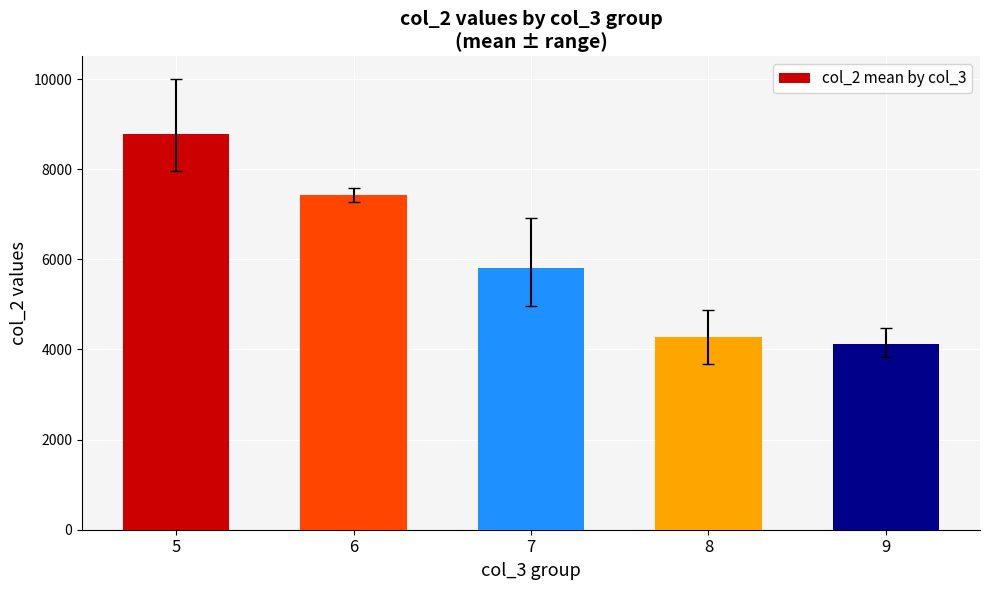

How many data points are above 5798?

3